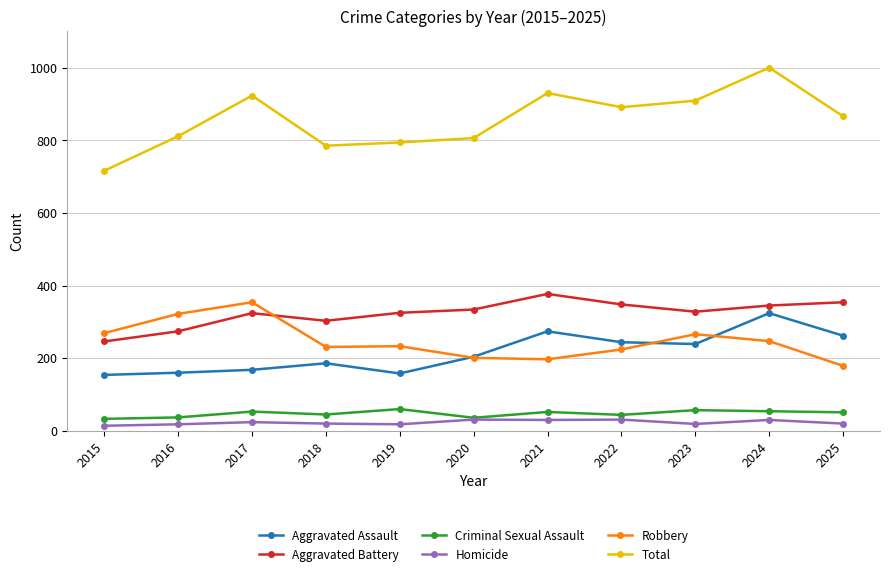

What is the value of the Homicide point at the 3rd from the left?

24